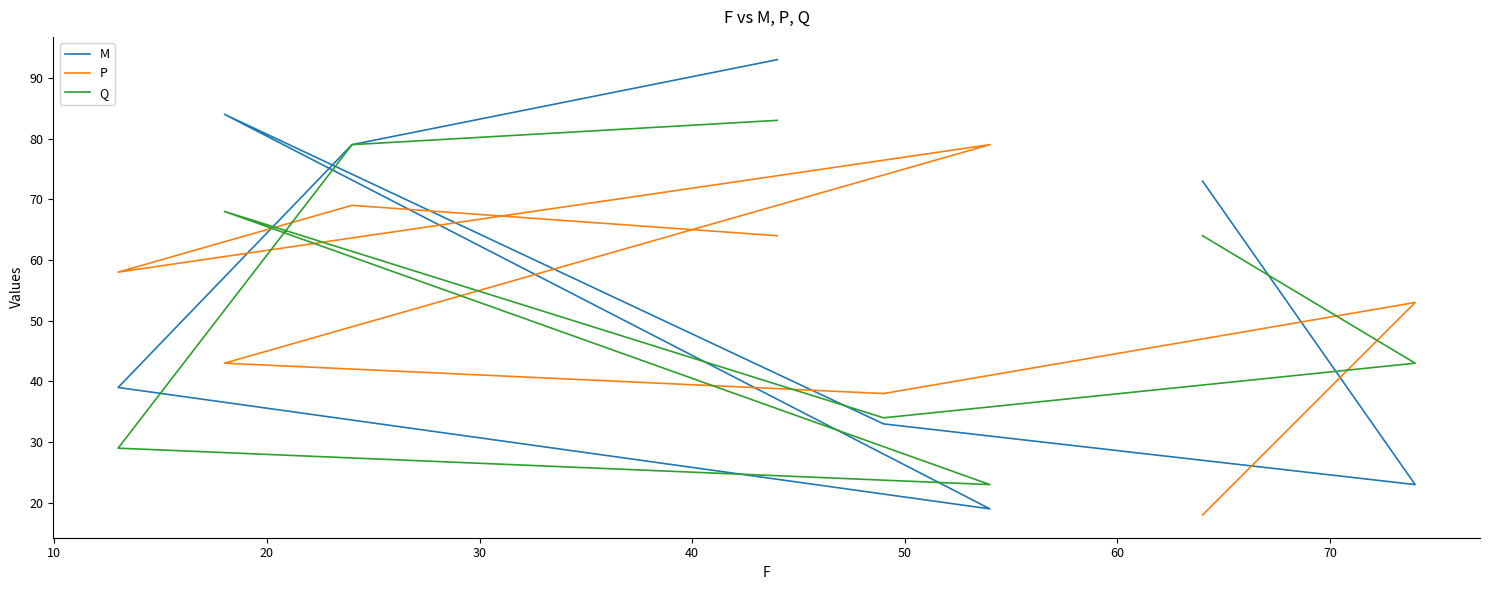

What is the smallest value displayed?

18